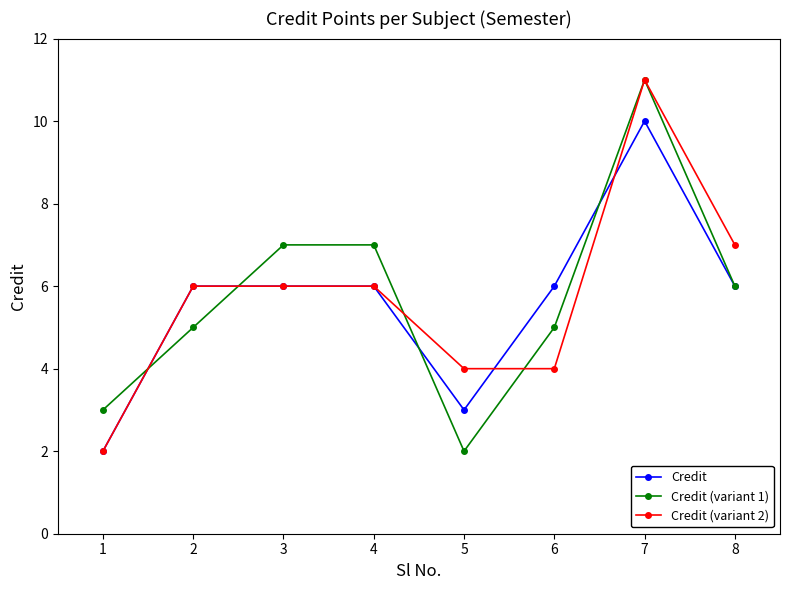

True or false: Credit (variant 2) has more than 0 points higher than both neighbors.

True